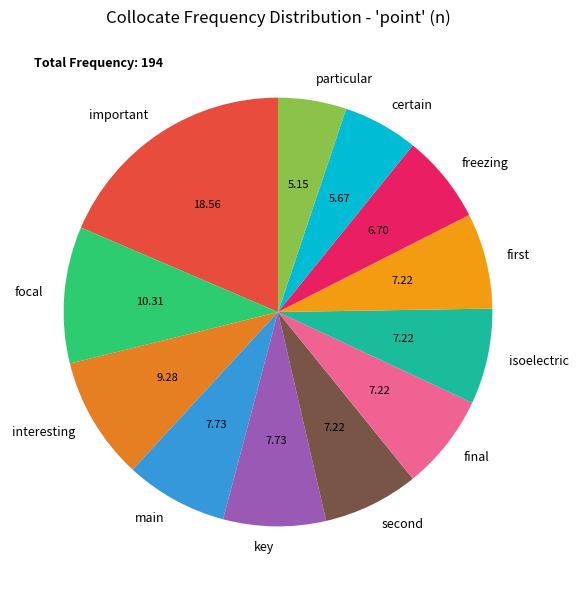

Which category has the smallest portion of the pie?

particular